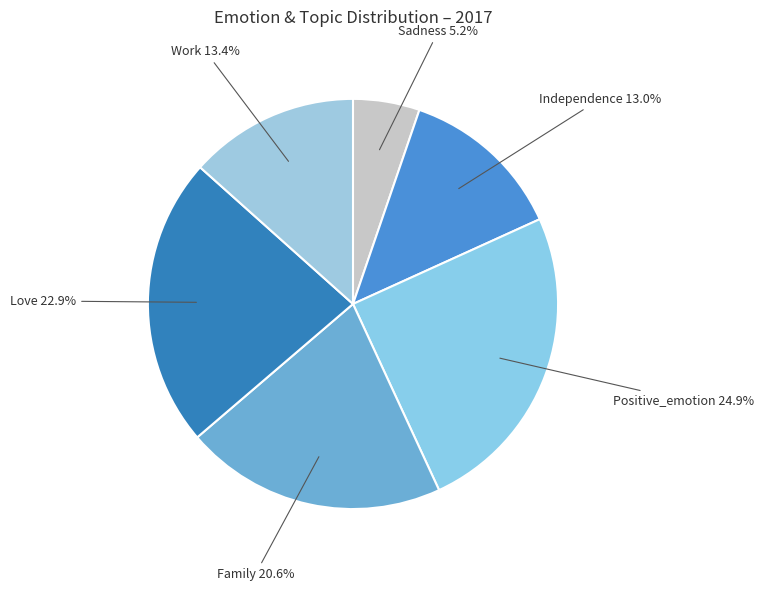

How many slices are in this pie chart?

6